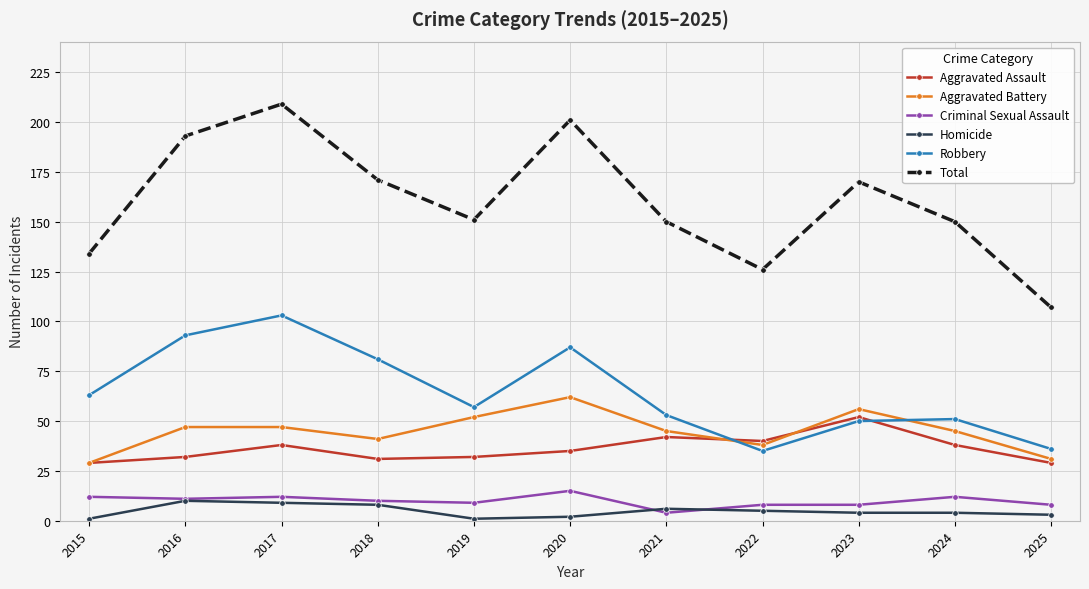

True or false: Total and Homicide cross at least once.

False